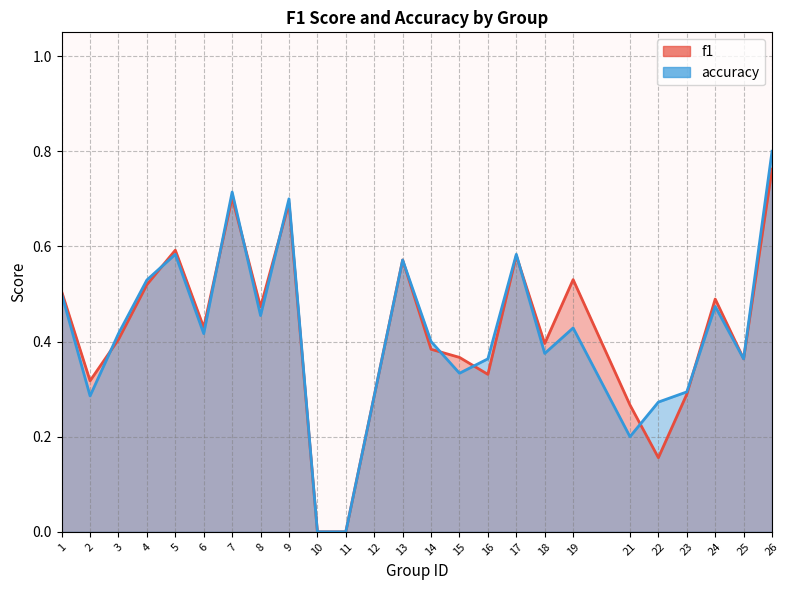

Is the value of accuracy at 18 greater than the value of f1 at 25?

Yes